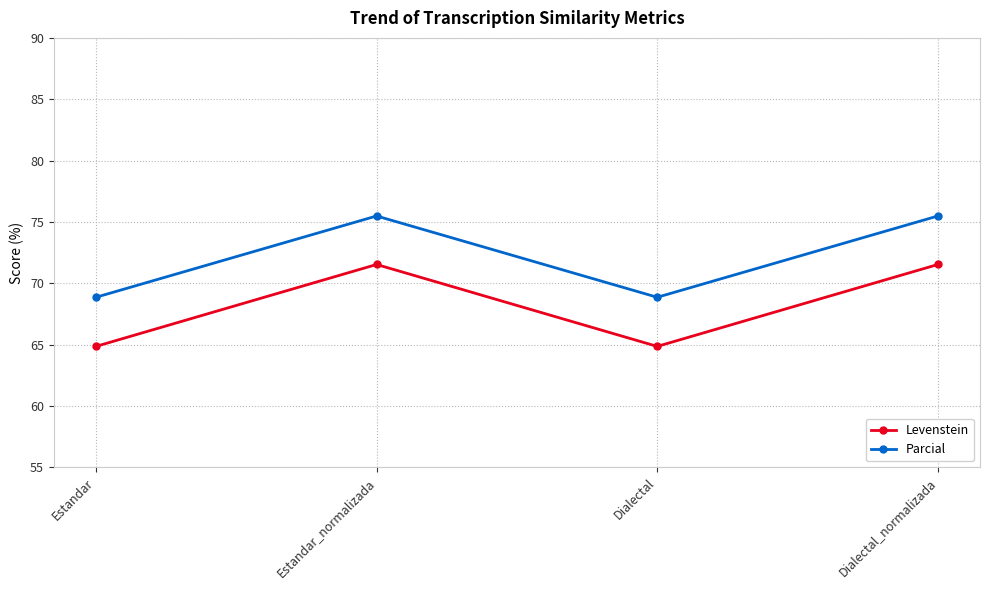

Reading left to right, extract all data points from this chart.

Levenstein: 64.9	71.5	64.9	71.5
Parcial: 68.9	75.5	68.9	75.5